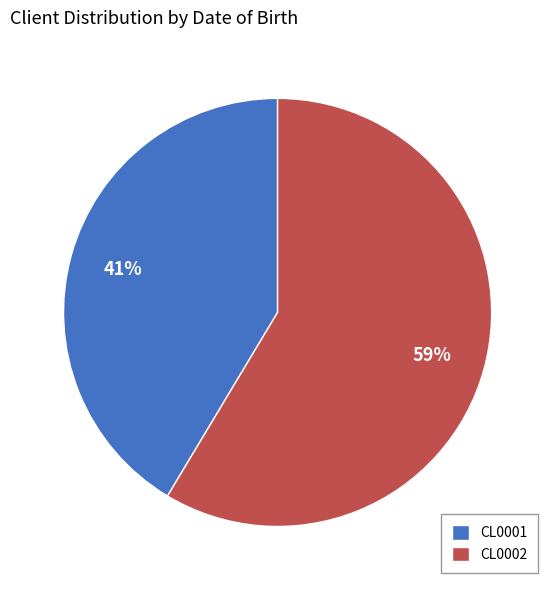

What is the majority slice?

CL0002